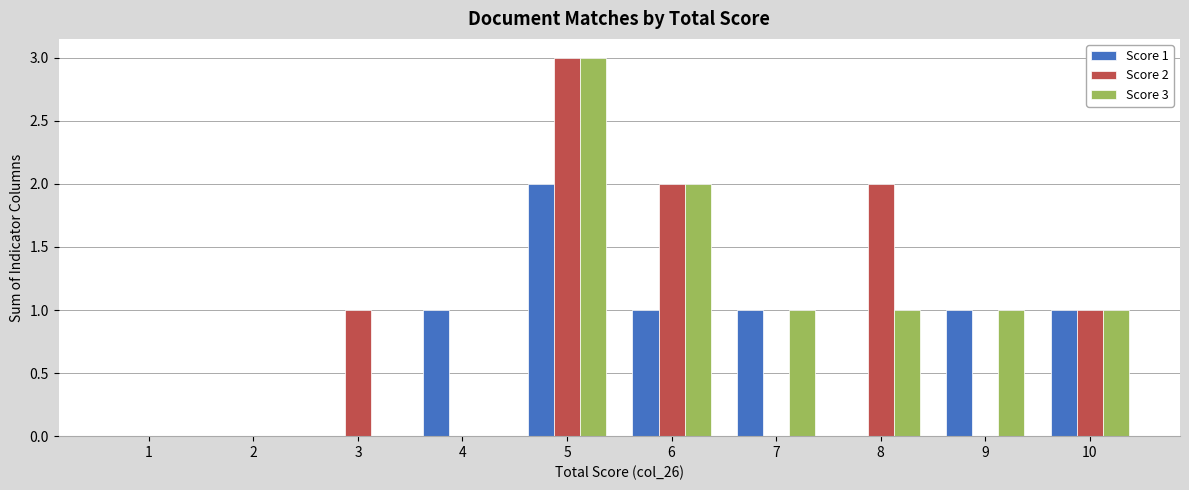

Is the value of Score 3 at 1 greater than the value of Score 2 at 5?

No